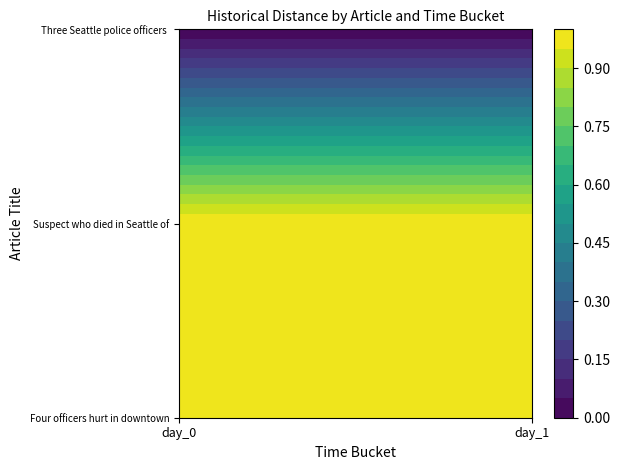

Reading left to right, transcribe all the data shown in this chart.

Four officers hurt in downtown Seattle: day_0=1	day_1=1
Suspect who died in Seattle officer sho: day_0=1	day_1=1
Three Seattle police officers shot: day_0=0	day_1=0